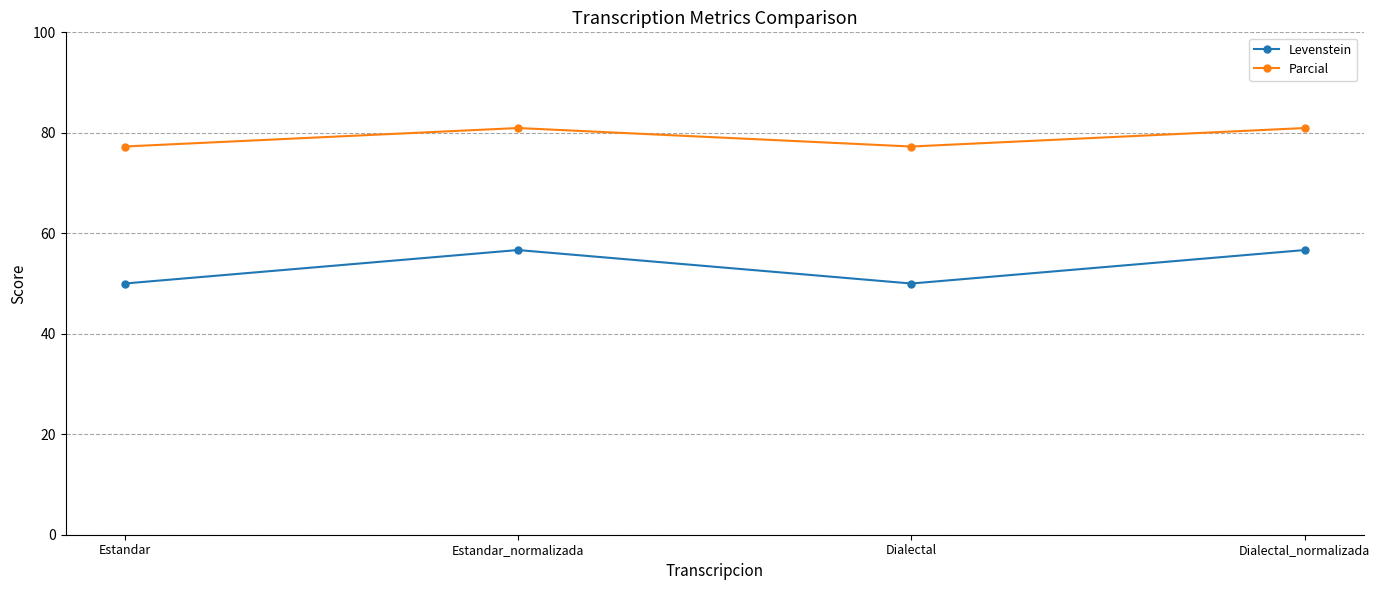

What is the greatest value displayed?

81.0